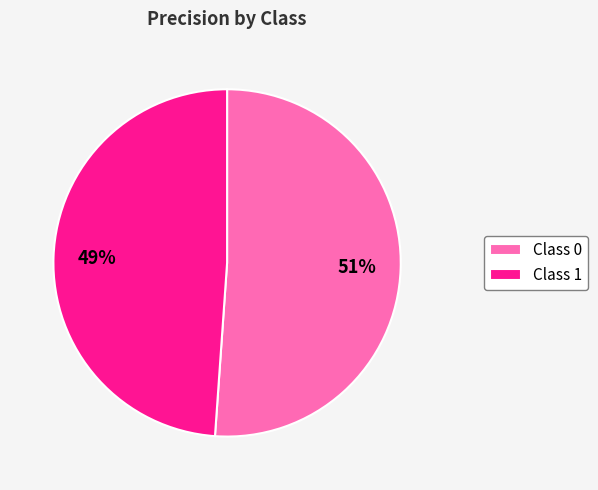

True or false: Class 1 accounts for 49% of the total.

True